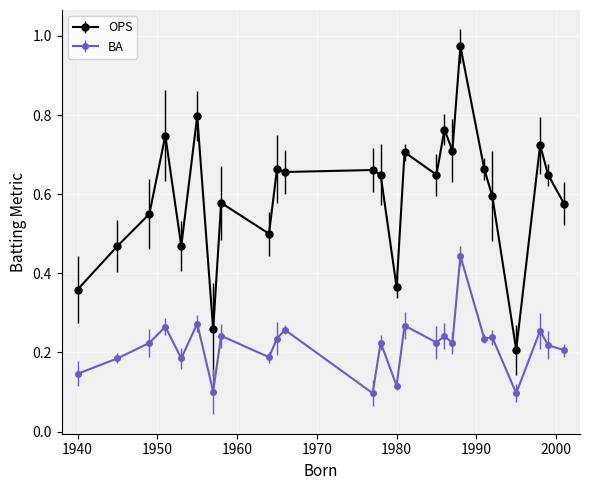

Does the chart display data point markers on the line(s)?

Yes